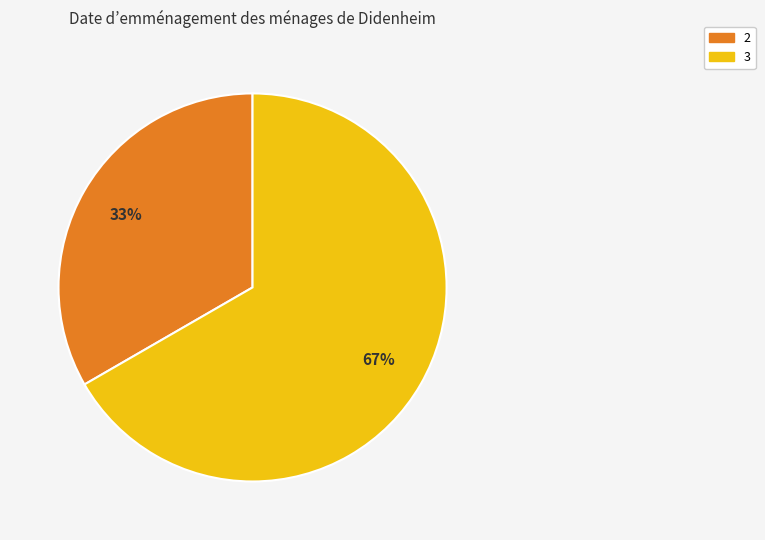

How many slices are in this pie chart?

2